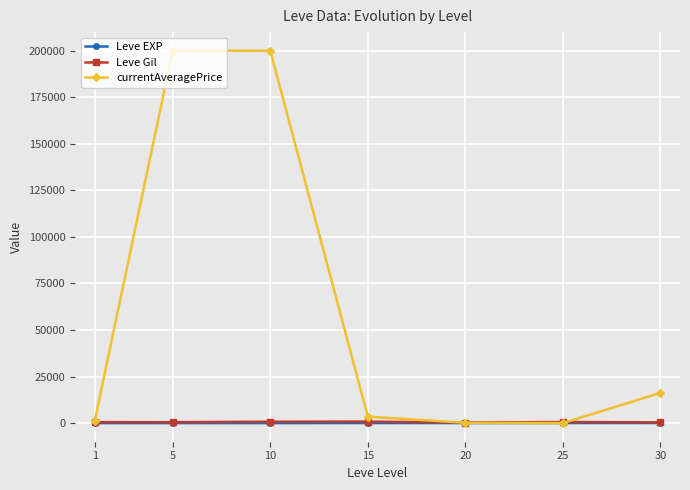

Between 5 and 25, which series saw the biggest shift?

currentAveragePrice